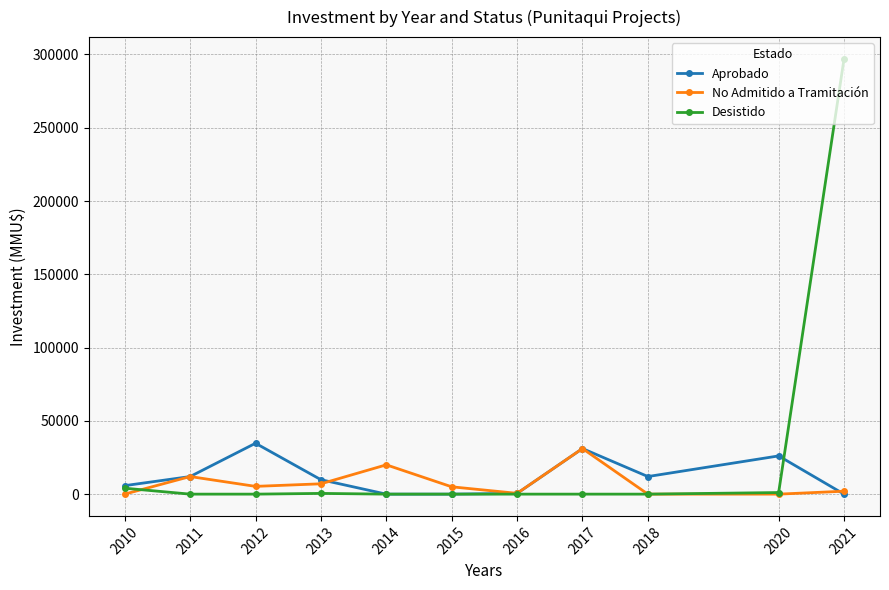

Count the number of categories in the chart.

11